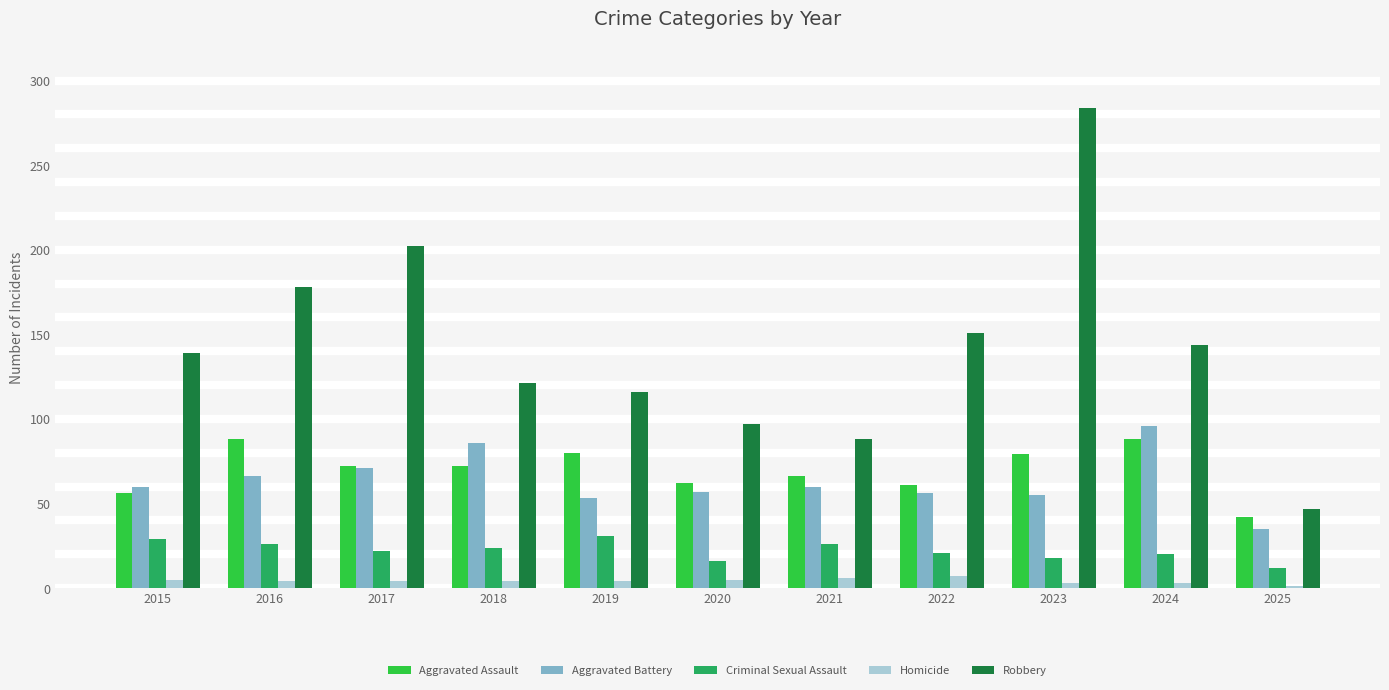

What is the smallest value displayed?

1